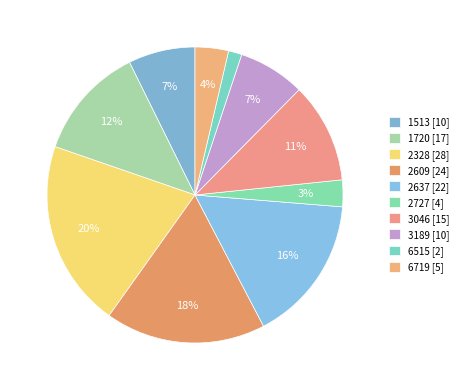

How many slices are in this pie chart?

10